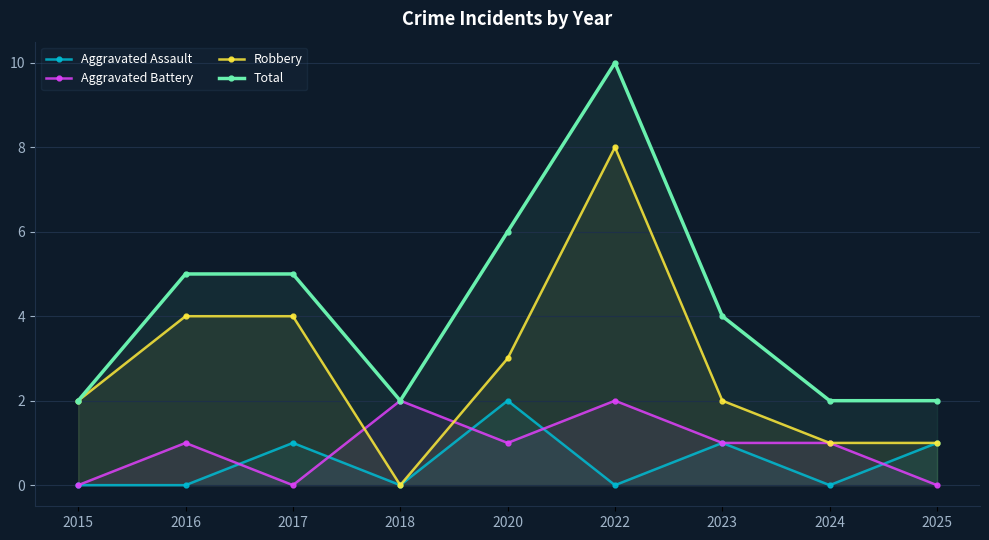

What is the difference between the highest and lowest values at 2015?

2